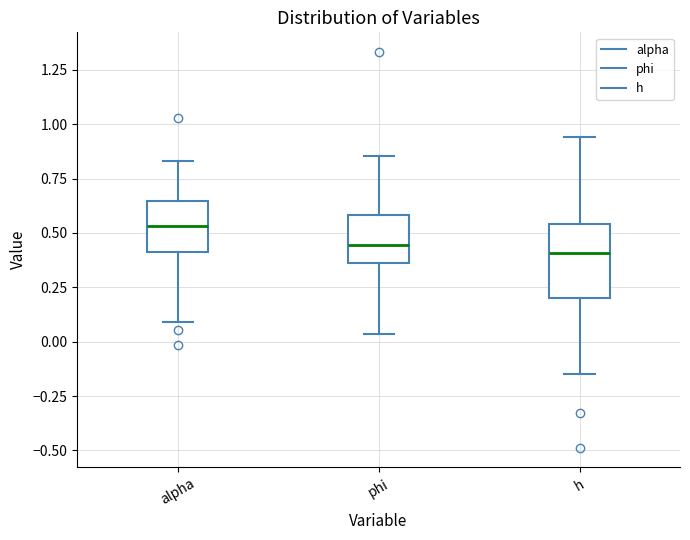

Comparing the boxes themselves (not the whiskers), which one is the tallest?

h